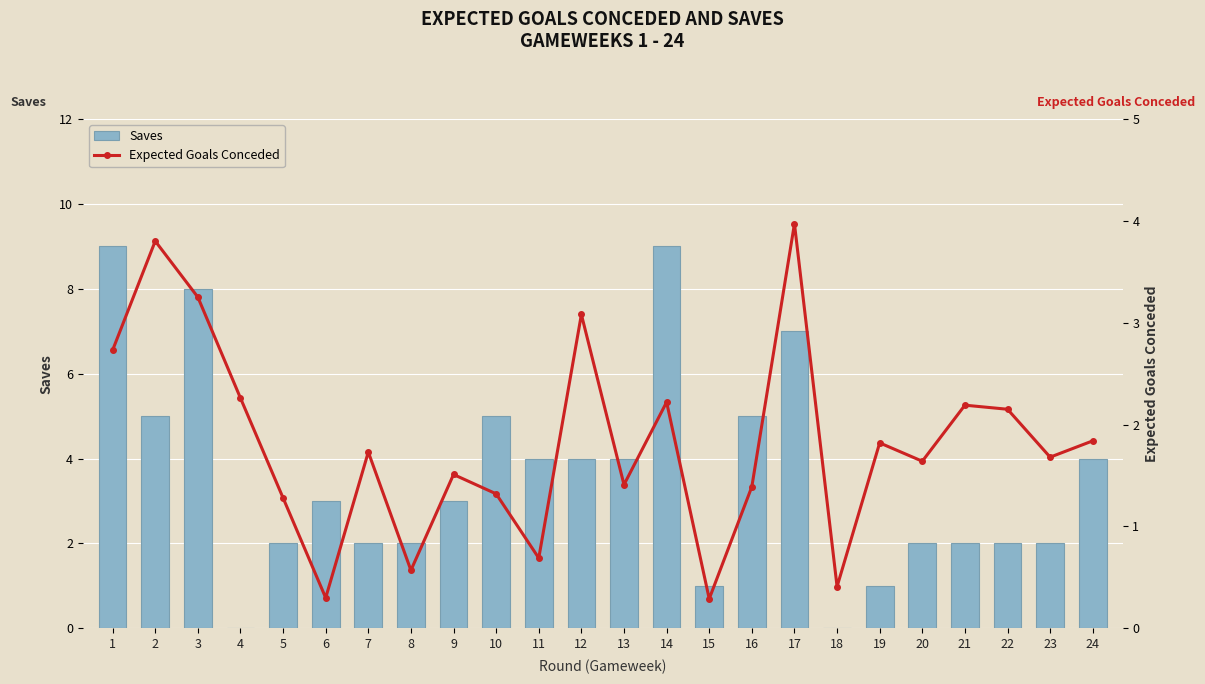

How many groups of bars are there?

24